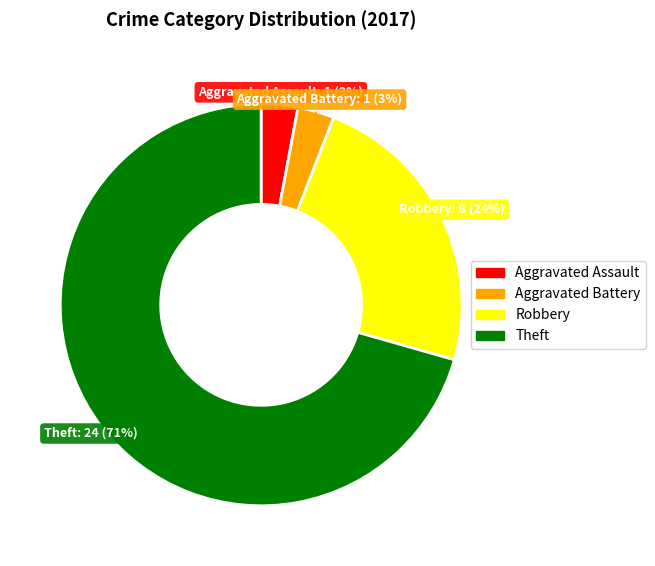

What is the ratio of the value at Theft to the value at Robbery?

3.0